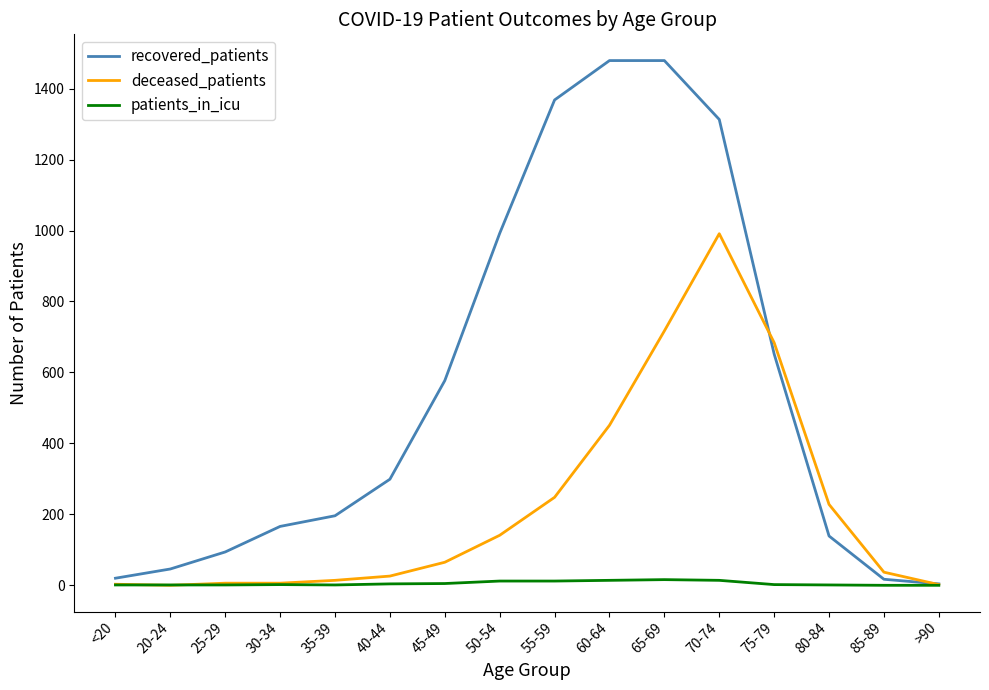

True or false: recovered_patients and deceased_patients intersect in this chart.

True